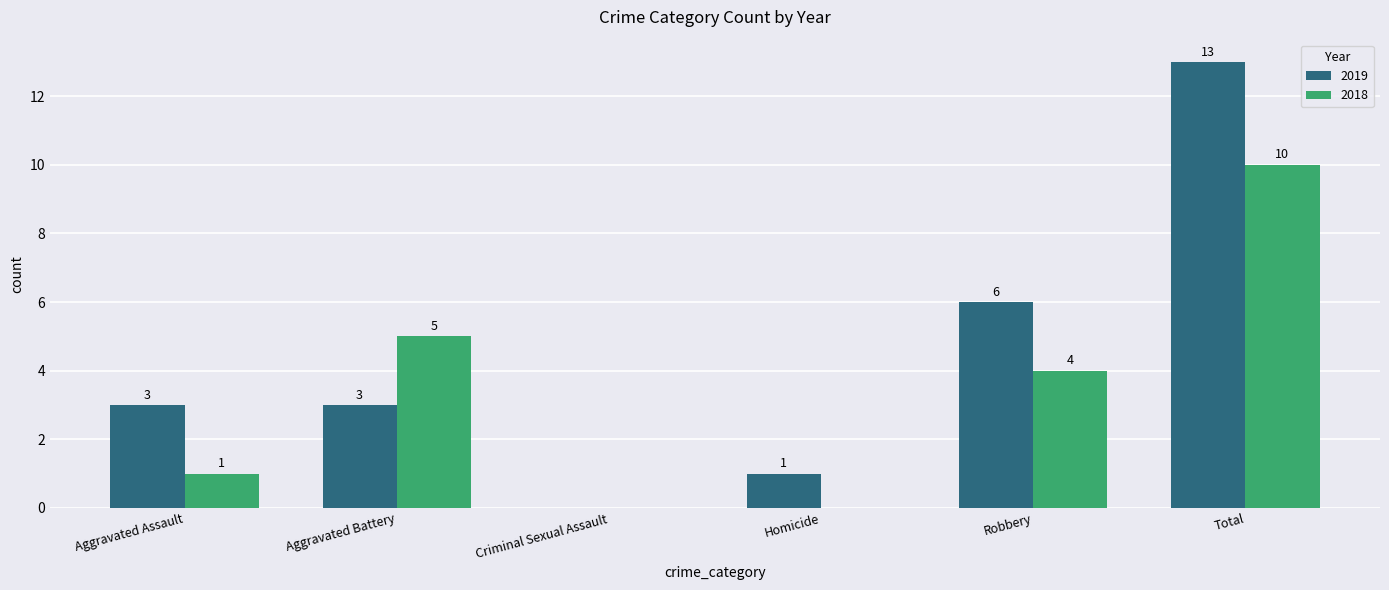

How many groups of bars are there?

6